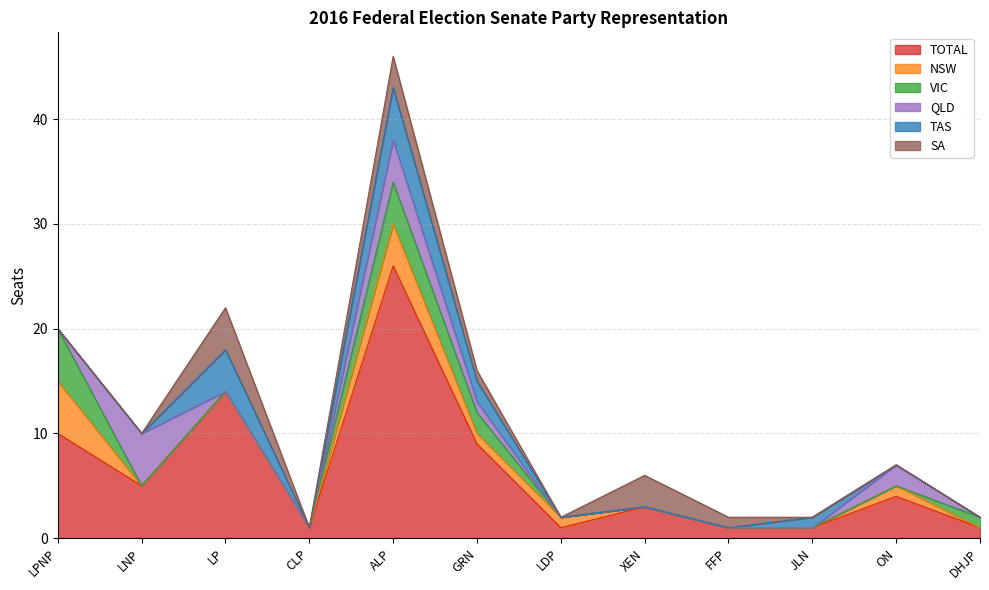

How many lines are shown in the chart?

6